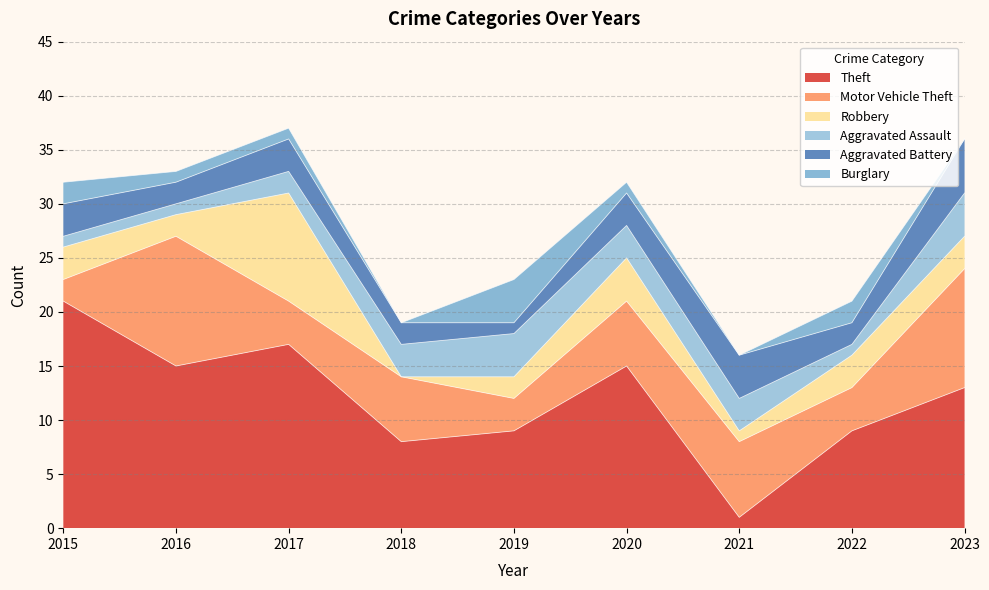

At which label does Aggravated Assault first exceed 3?

2019